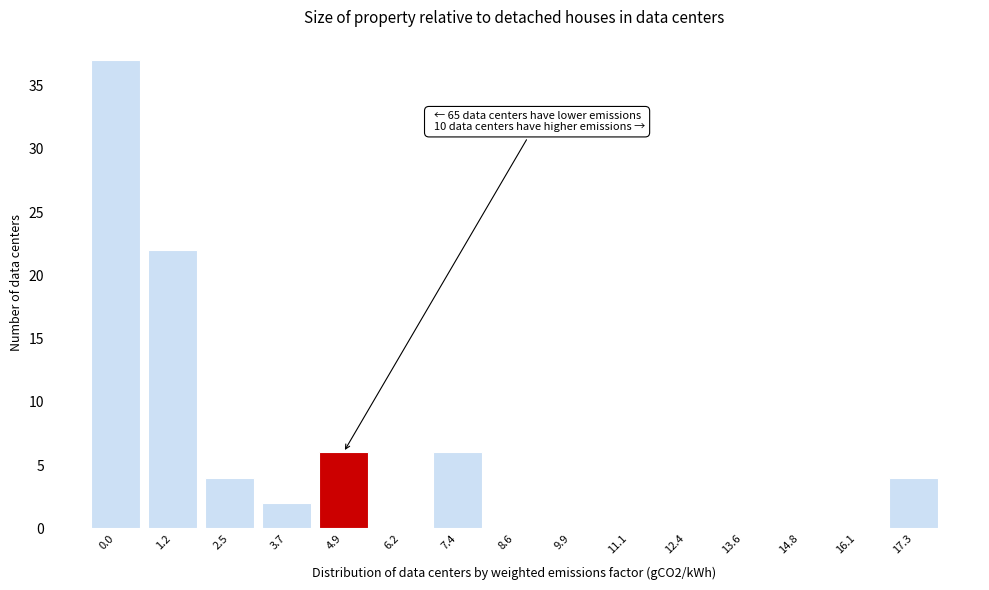

Reading left to right, transcribe all the data shown in this chart.

0.0=37	1.2=22	2.5=4	3.7=2	4.9=6	6.2=0	7.4=6	8.6=0	9.9=0	11.1=0	12.4=0	13.6=0	14.8=0	16.1=0	17.3=4